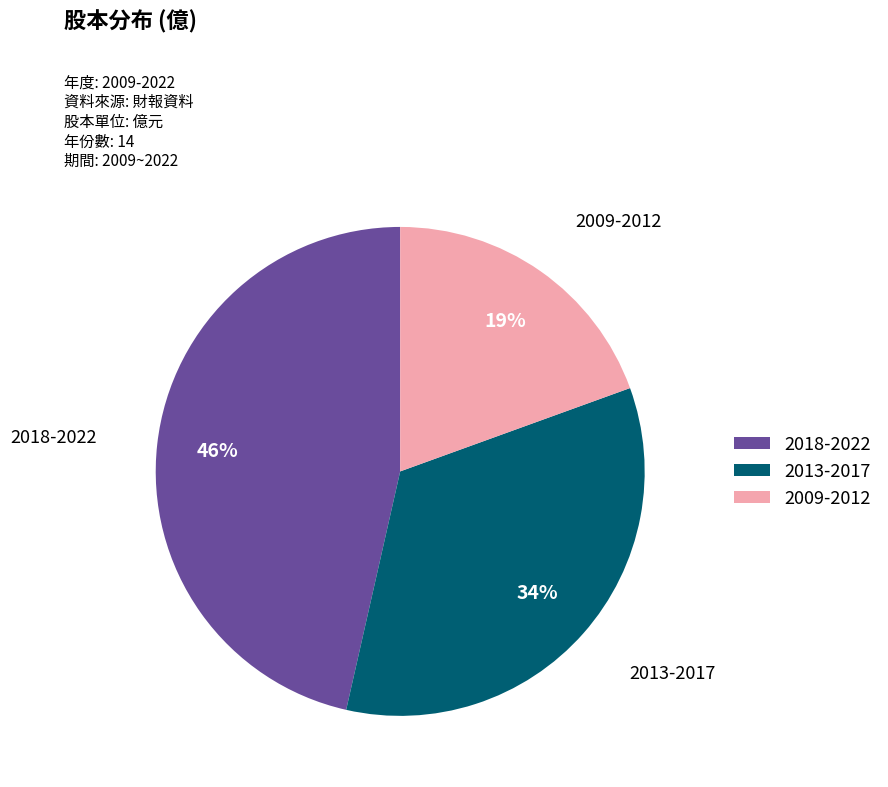

To the nearest percent, what percentage of the pie is 2018-2022?

46%